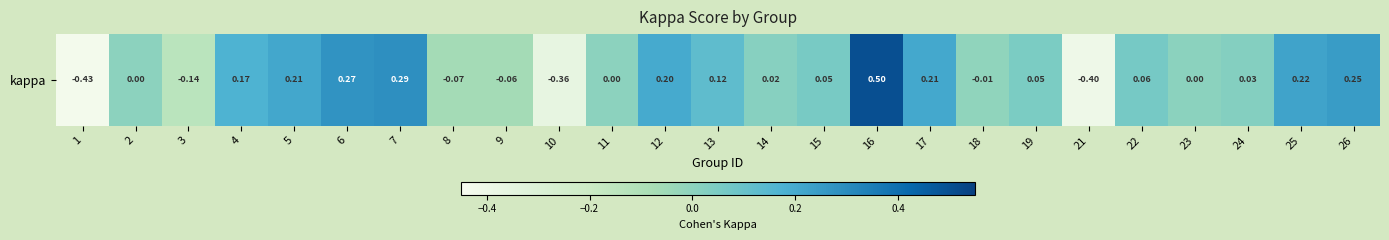

What is the minimum value shown in the chart?

-0.4